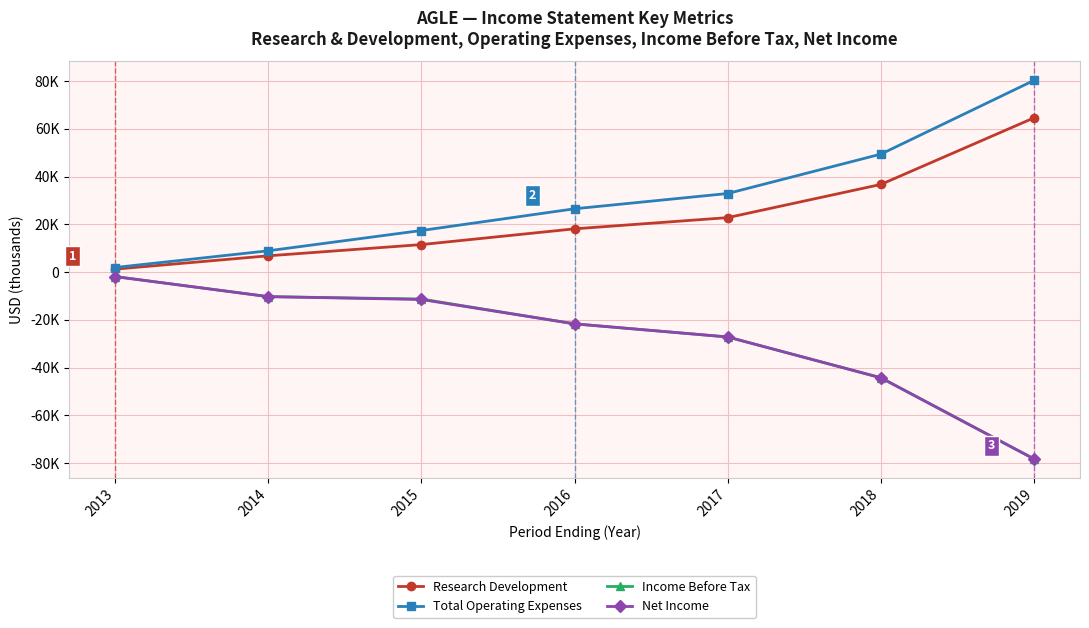

What are all the series names shown in the legend?

Research Development, Total Operating Expenses, Income Before Tax, Net Income